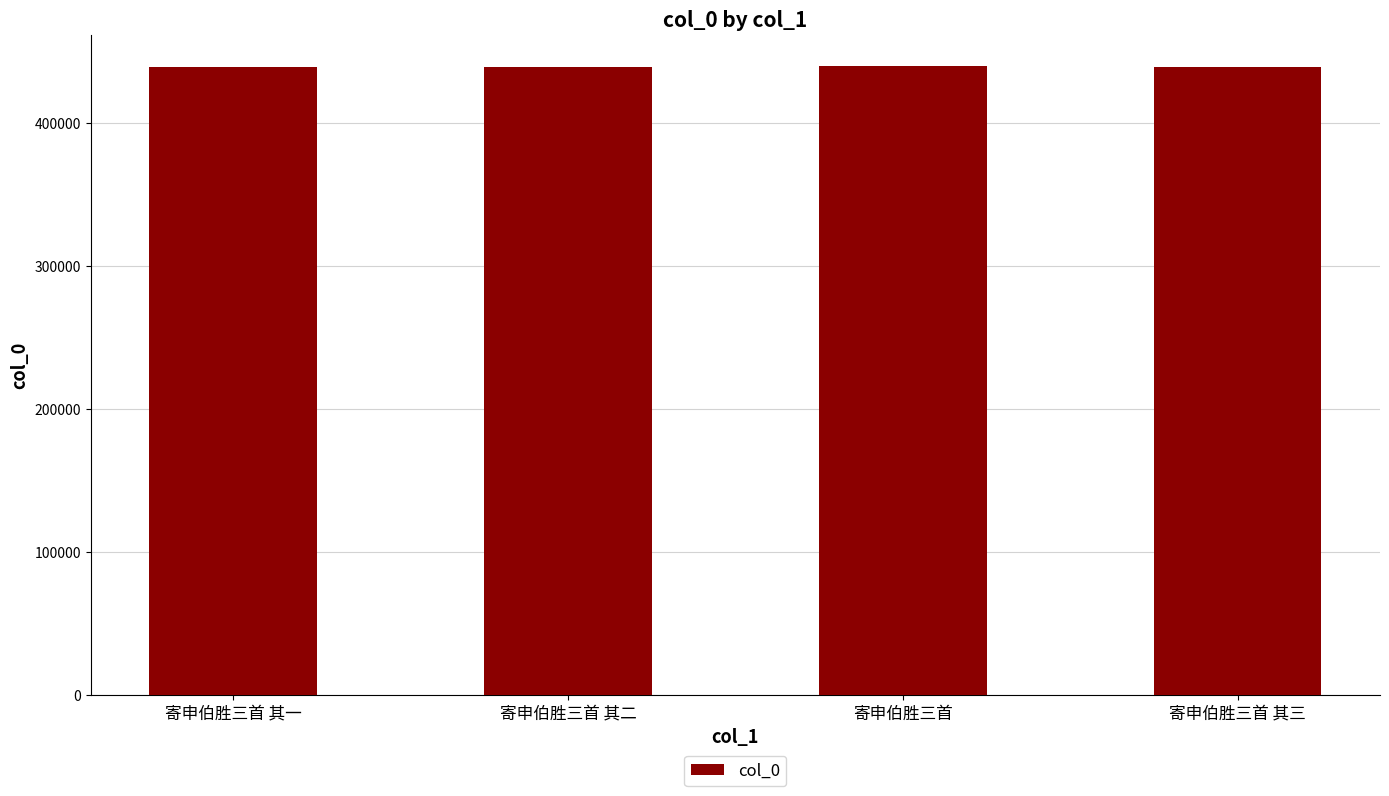

The chart shows a value of 438943 at 寄申伯胜三首 其一. True or false?

True